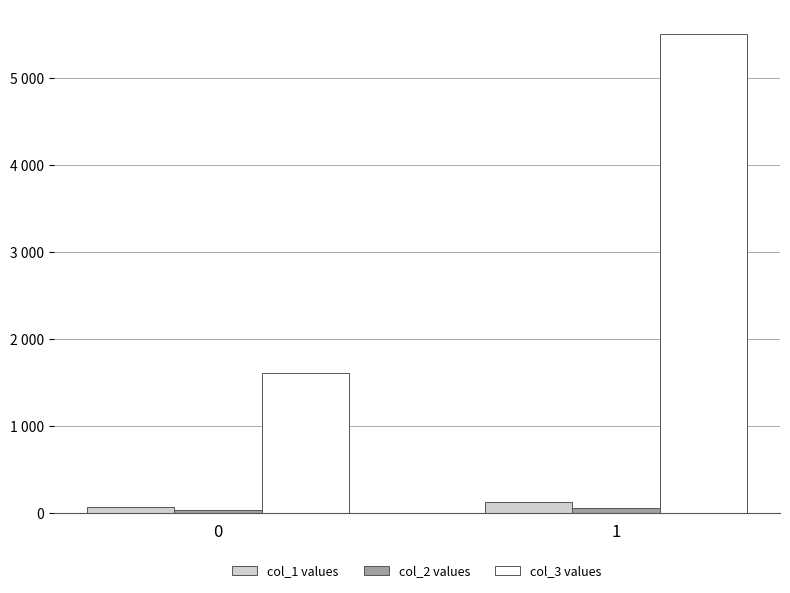

Are the bars grouped side by side (vs. stacked)?

Yes